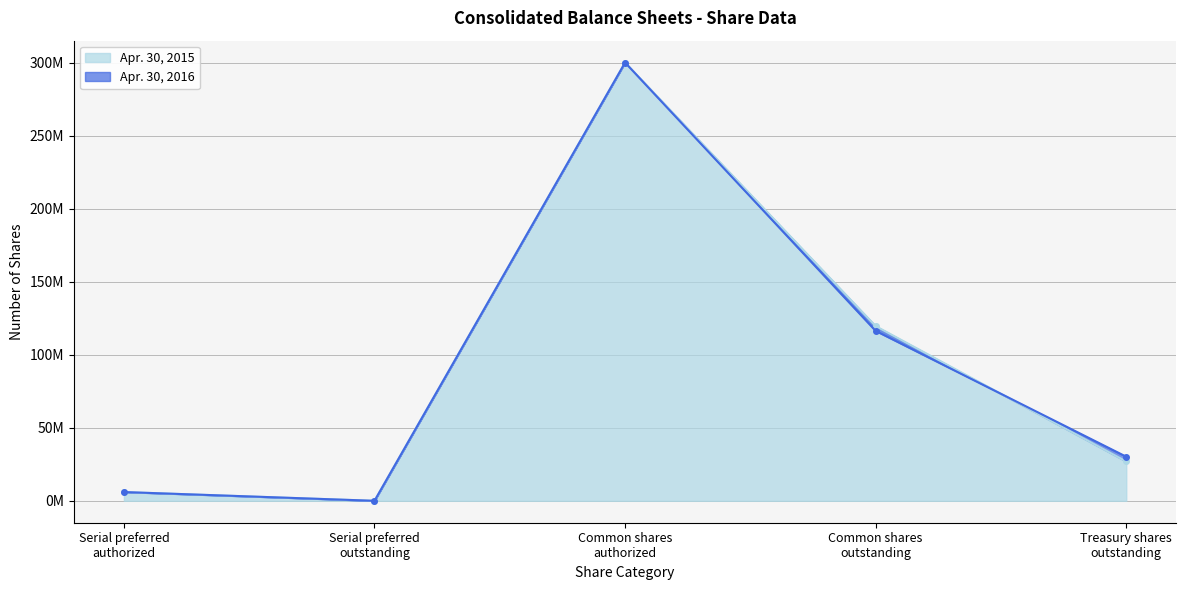

What value does the Apr. 30, 2016 series have at Common shares
authorized, to the nearest 100?

300000000